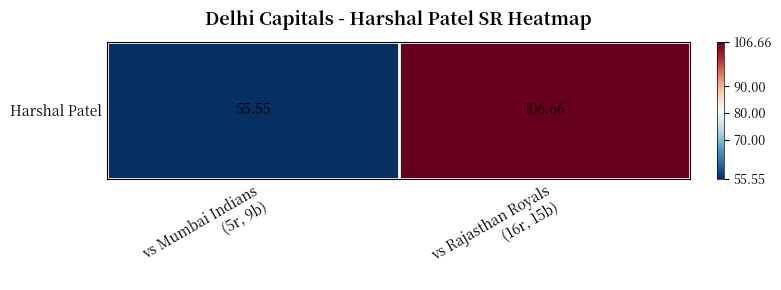

What value does the data have at vs Rajasthan Royals
(16r, 15b)?

106.7